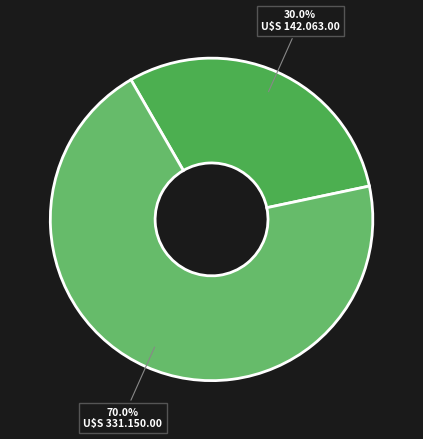

How many segments does this pie chart have?

2